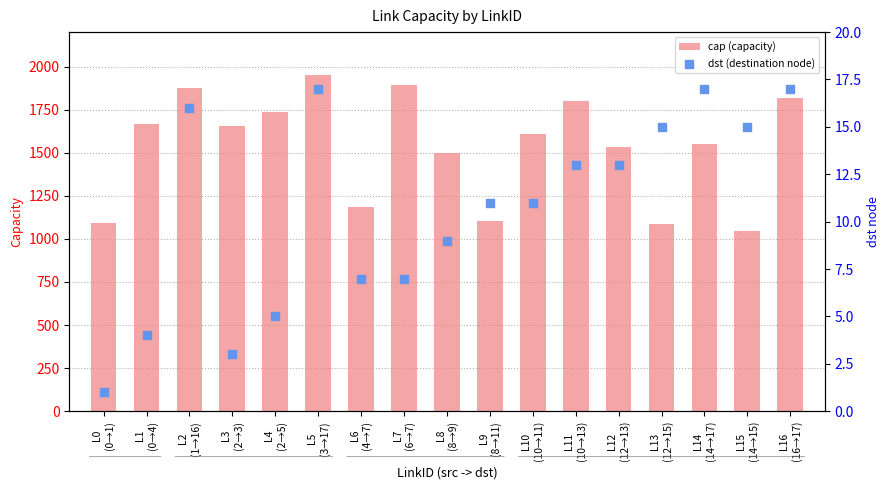

Which series has the widest spread of Y values?

cap (capacity)